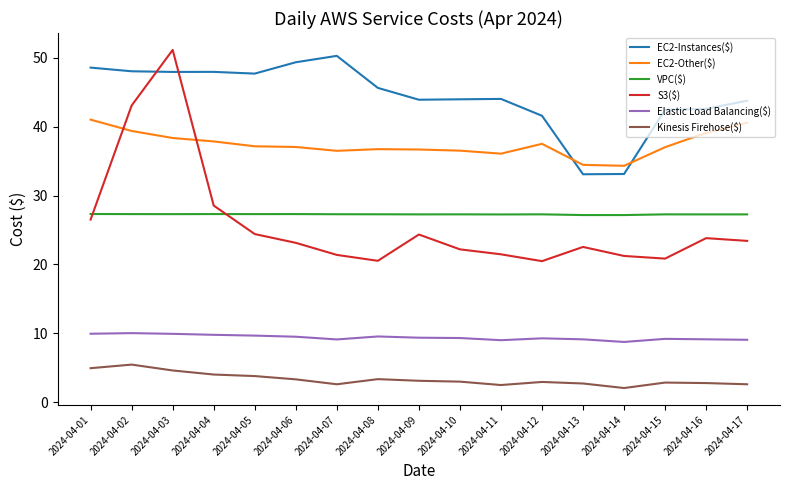

True or false: Elastic Load Balancing($) has a value of 10.0 at 2024-04-02.

True